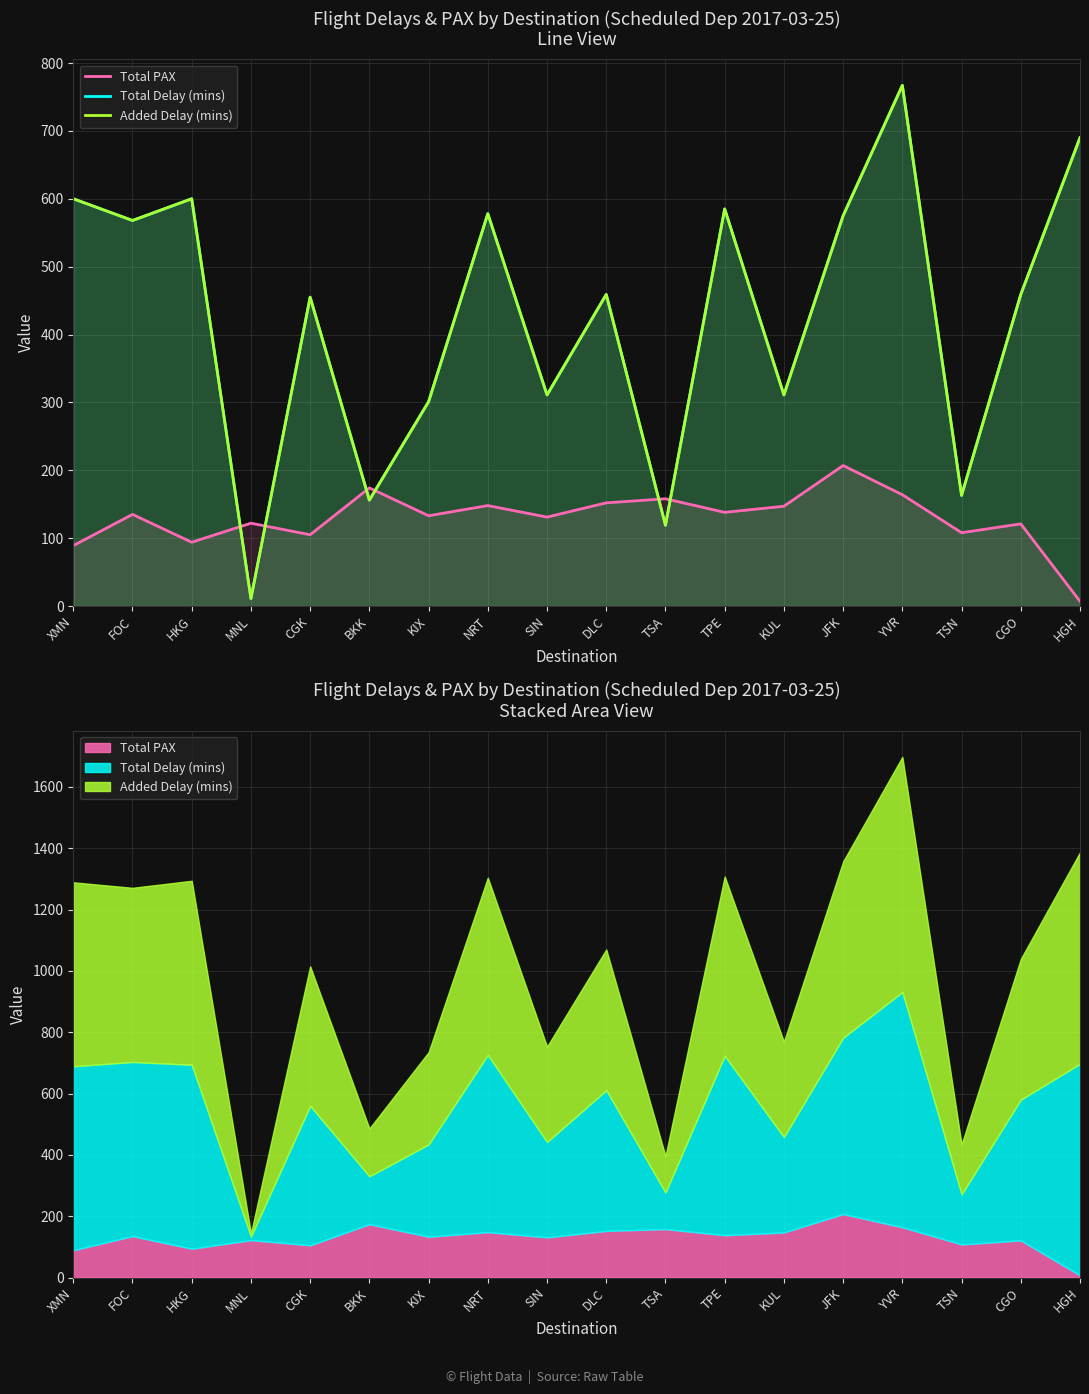

What is the average value of the Total Delay (mins) series?

428